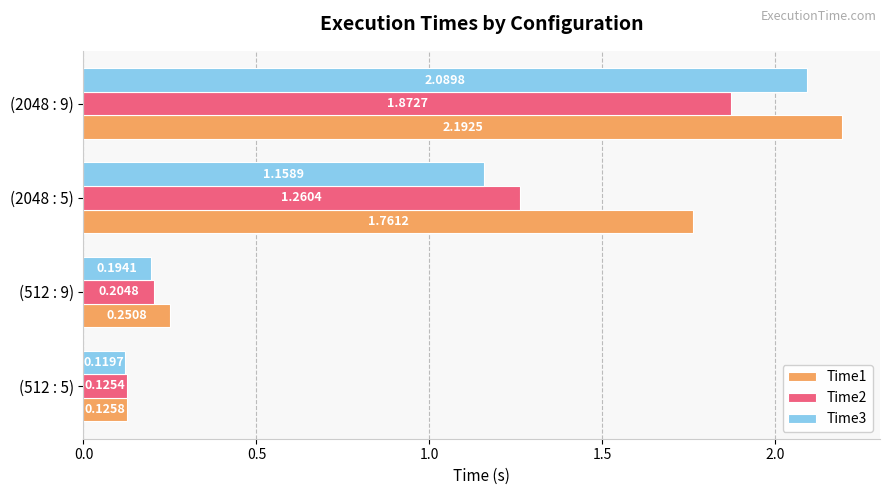

Which series has the largest range (max minus min)?

Time1